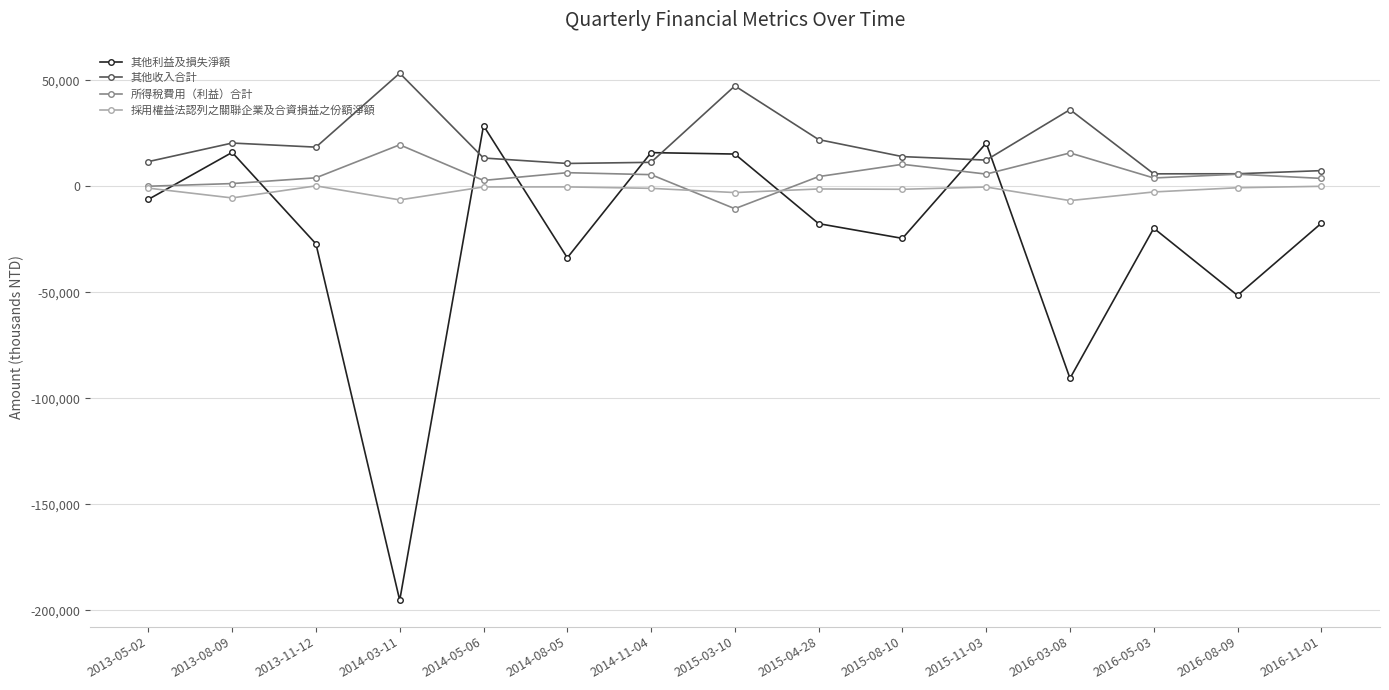

Is the value of 所得稅費用（利益）合計 at 2016-05-03 greater than the value of 採用權益法認列之關聯企業及合資損益之份額淨額 at 2013-08-09?

Yes